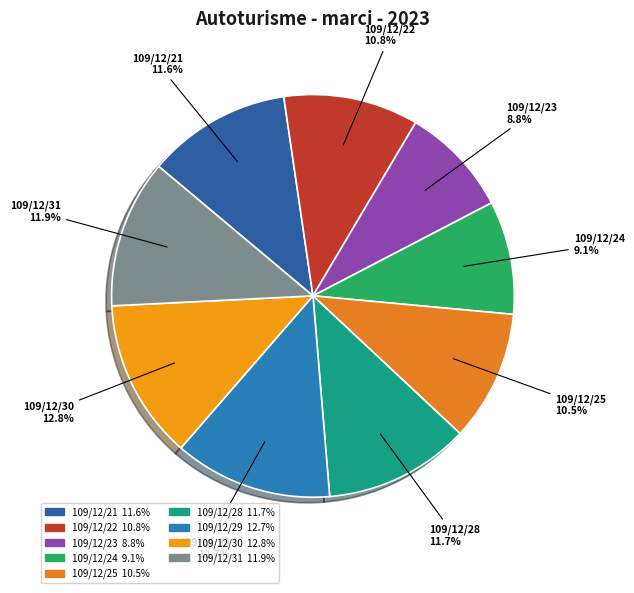

To the nearest percent, what is the difference between the 109/12/28 and 109/12/25 slice percentages?

1%